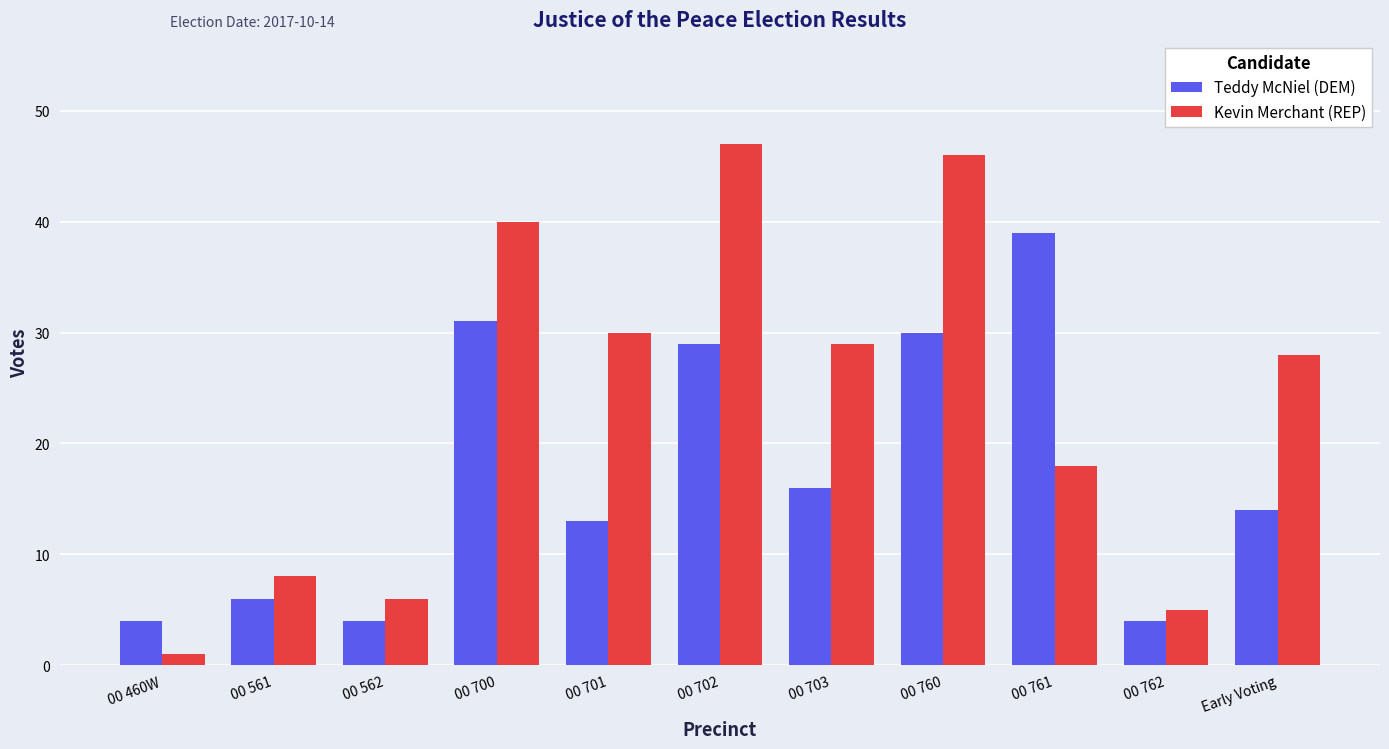

Is the value of Teddy McNiel (DEM) at 00 703 greater than the value of Kevin Merchant (REP) at 00 460W?

Yes